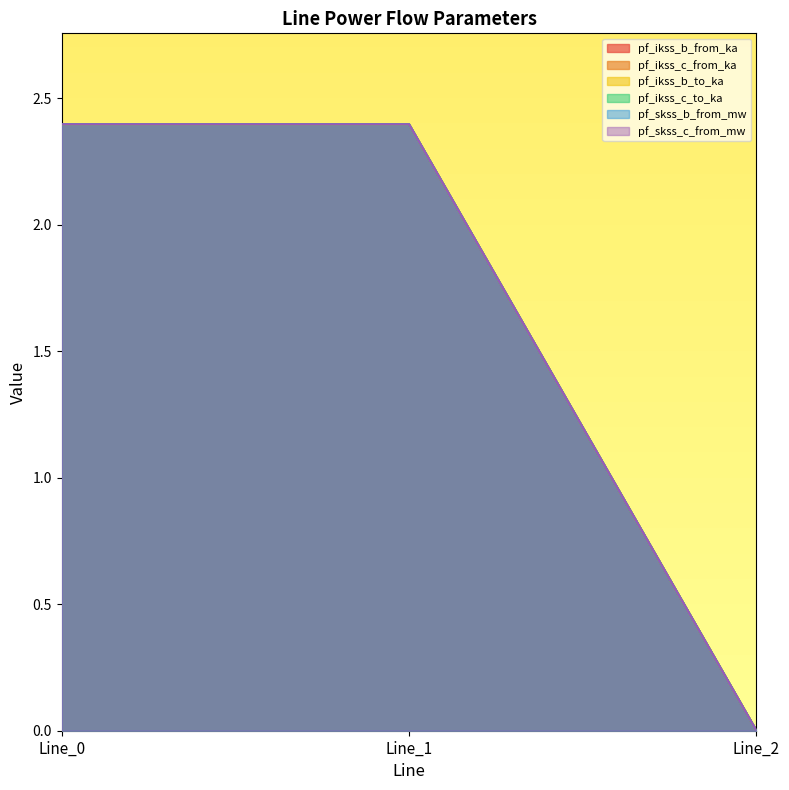

Reading left to right, transcribe all the data shown in this chart.

pf_ikss_b_from_ka: Line_0=2.4	Line_1=2.4	Line_2=0.0
pf_ikss_c_from_ka: Line_0=2.4	Line_1=2.4	Line_2=0.0
pf_ikss_b_to_ka: Line_0=2.4	Line_1=2.4	Line_2=0.0
pf_ikss_c_to_ka: Line_0=2.4	Line_1=2.4	Line_2=0.0
pf_skss_b_from_mw: Line_0=2.4	Line_1=2.4	Line_2=0.0
pf_skss_c_from_mw: Line_0=2.4	Line_1=2.4	Line_2=0.0